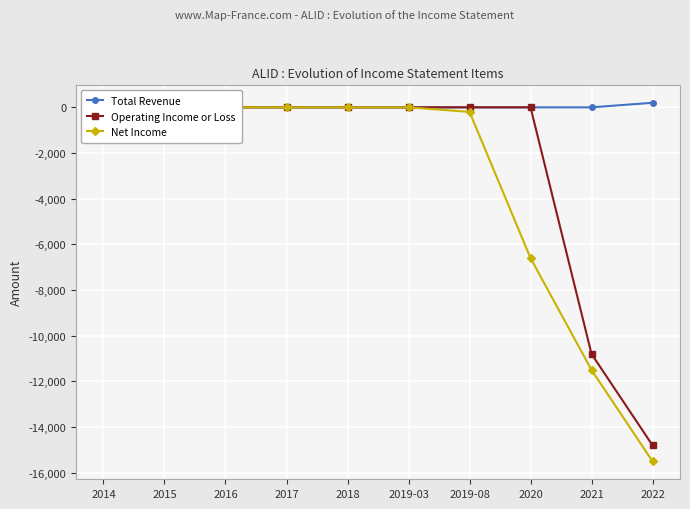

What is the label of the 3rd point from the left?

2016